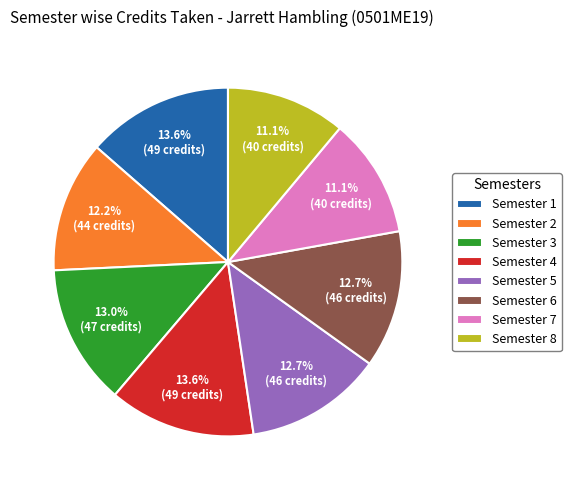

How many segments does this pie chart have?

8